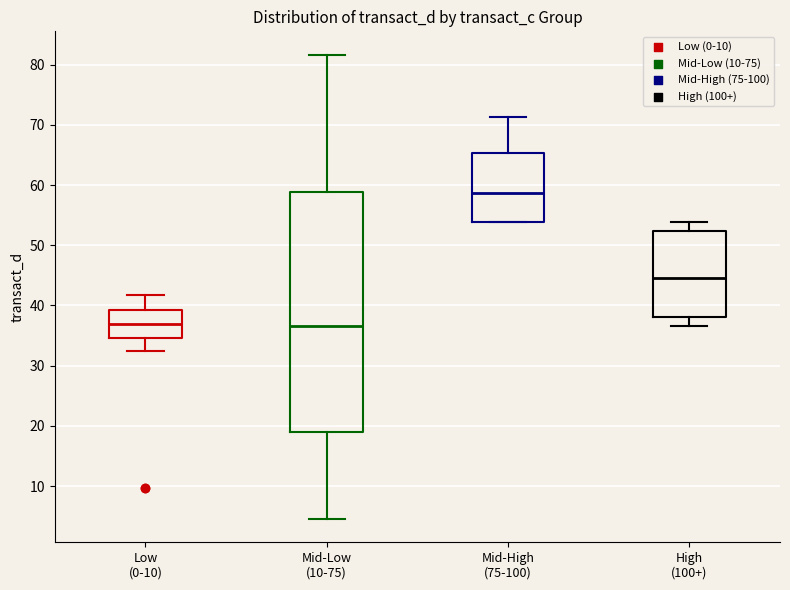

Which box has the highest median line?

Mid-High (75-100)